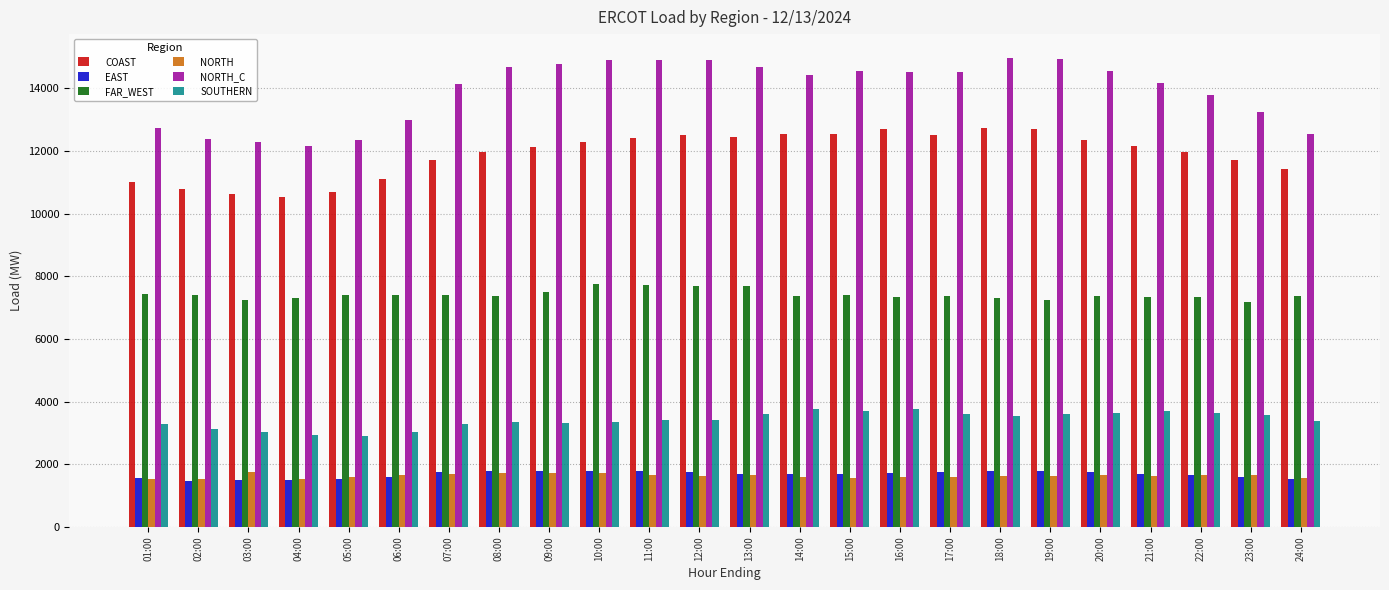

What is the difference between the maximum and minimum values in the FAR_WEST series?

585.1